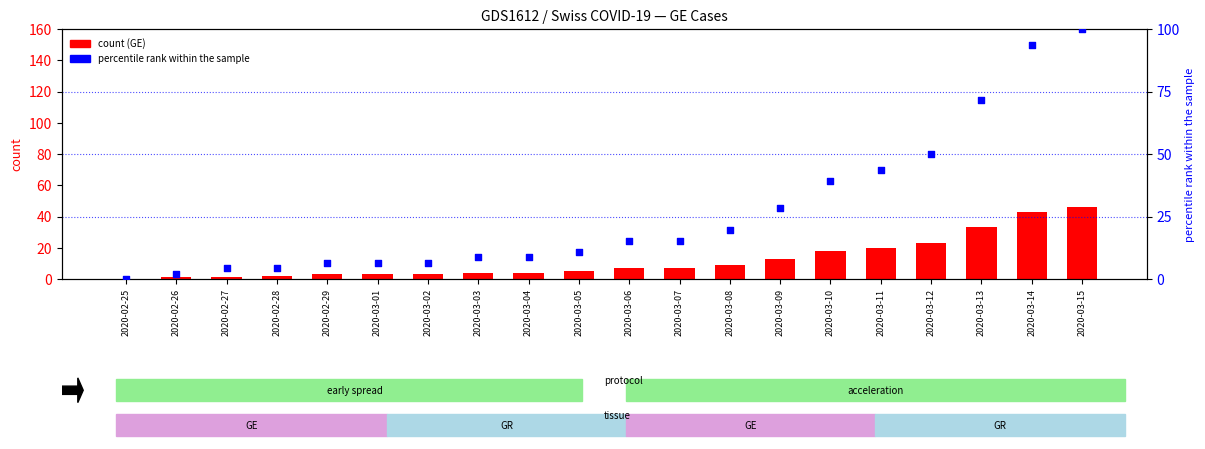

What is the total value across all series at 2020-03-12?

73.0